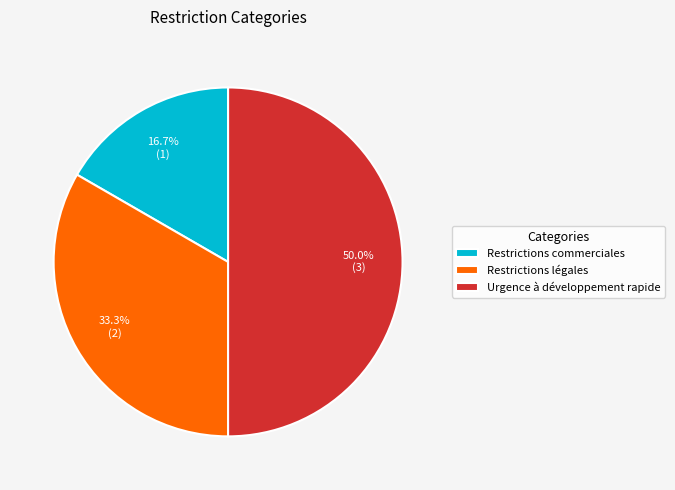

What portion of the pie excludes Urgence à développement rapide?

50.0%